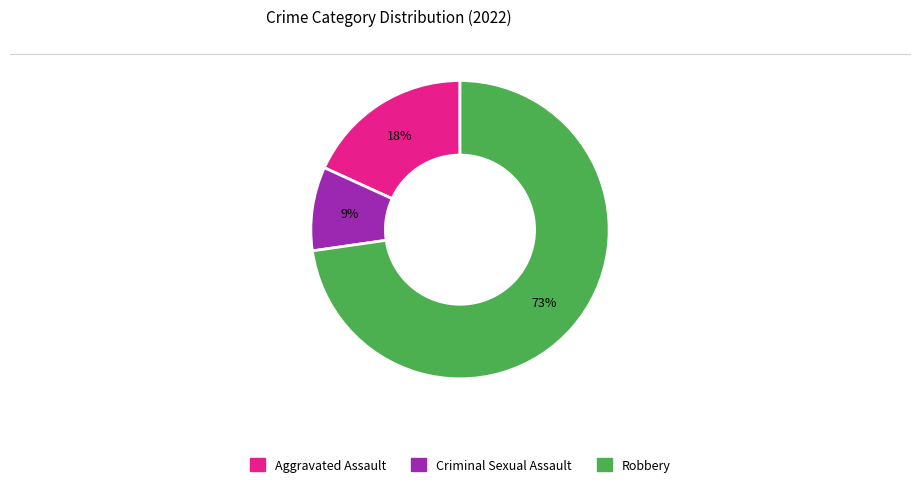

How many slices are in this pie chart?

3